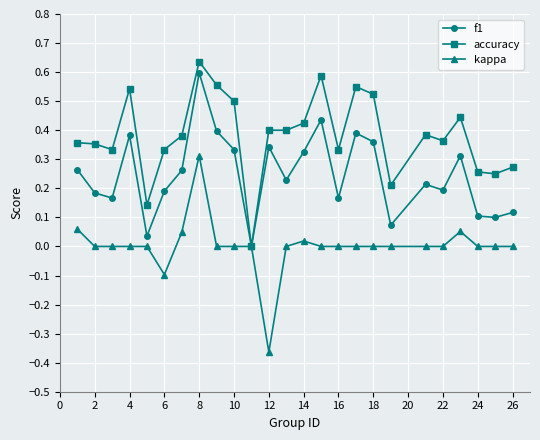

List the series in order of their overall mean, highest first.

accuracy, f1, kappa